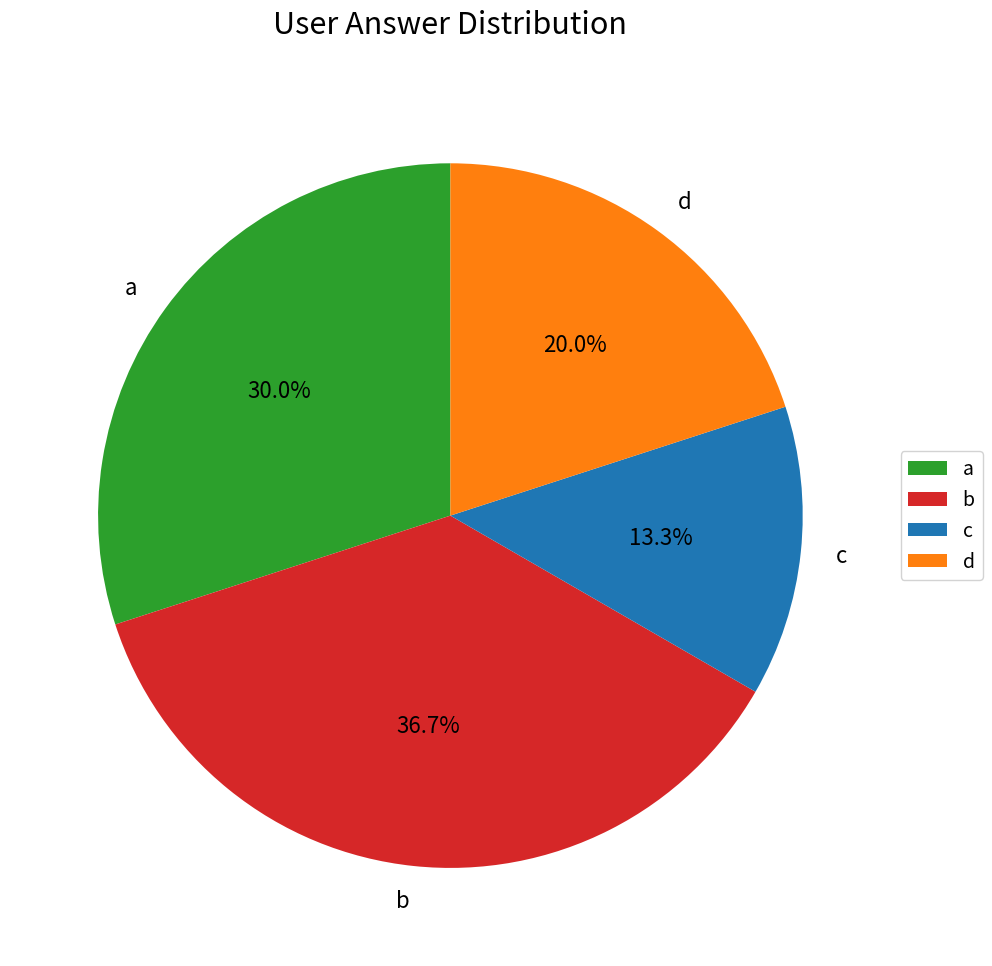

Count the number of slices in the pie.

4